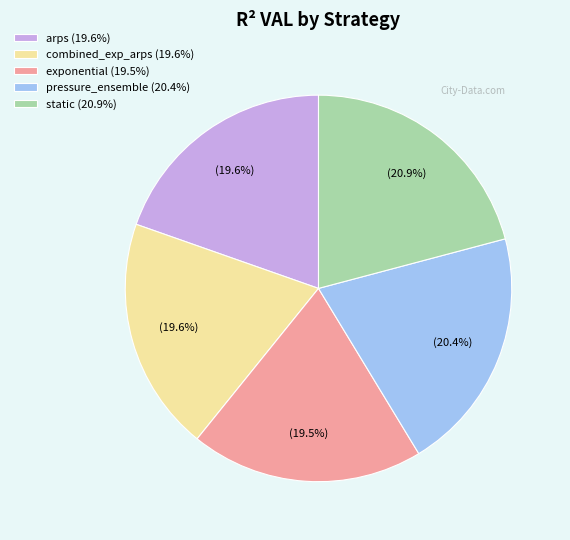

What percentage do arps and combined_exp_arps together represent?

39.2%